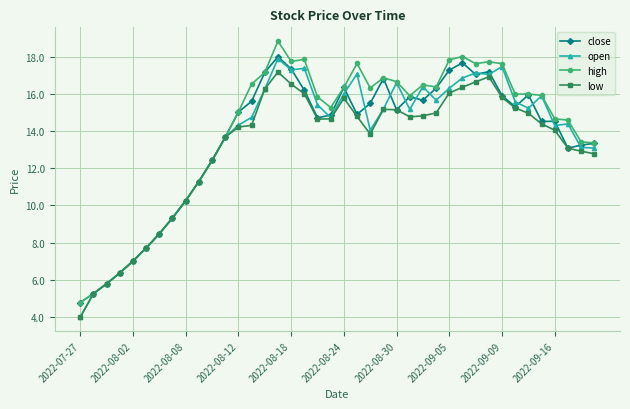

True or false: low has more than 1 interior local peaks.

True